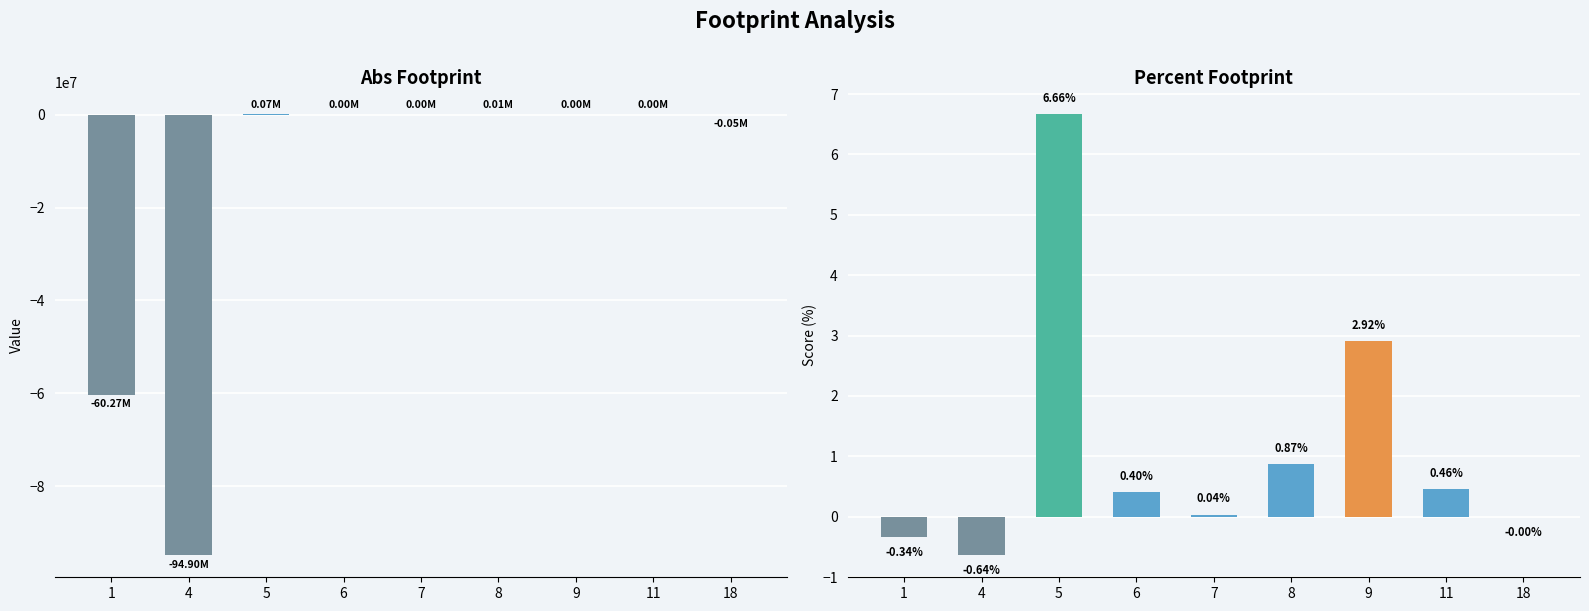

What are all the series names shown in the legend?

Abs Footprint, Percent Footprint